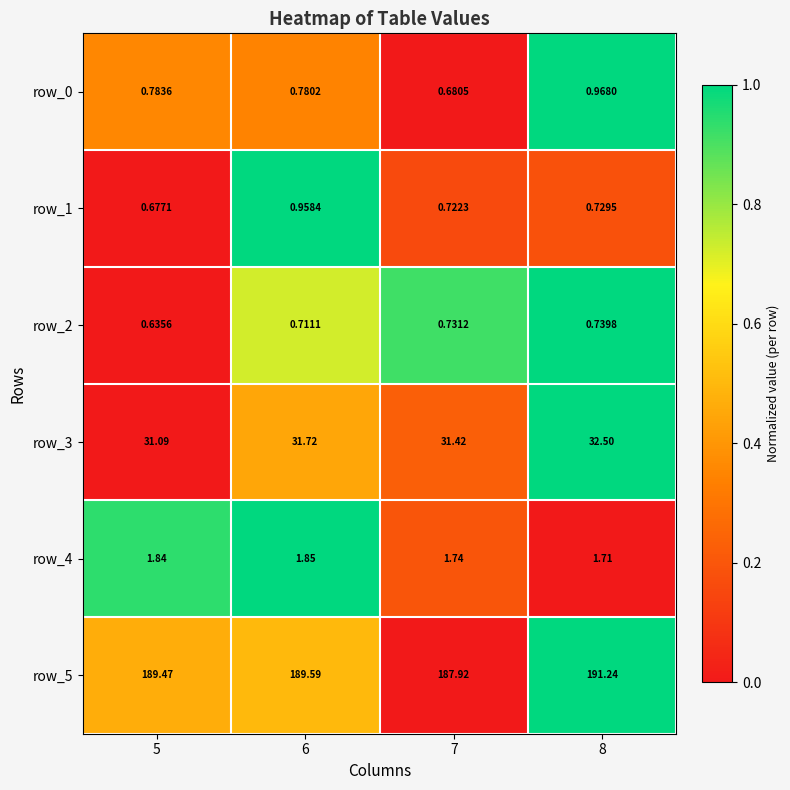

What is the sum of all row_2 values?

2.8